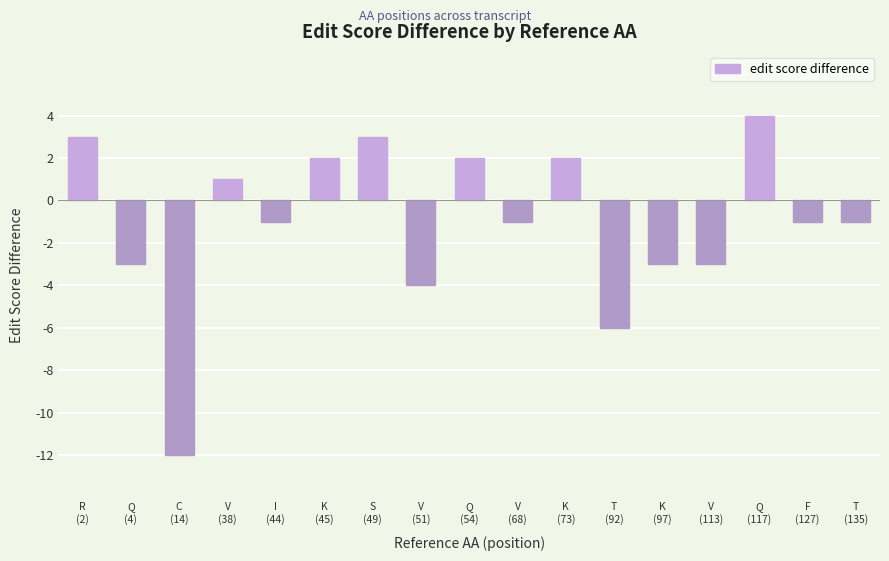

What is the sum of all values?

-18